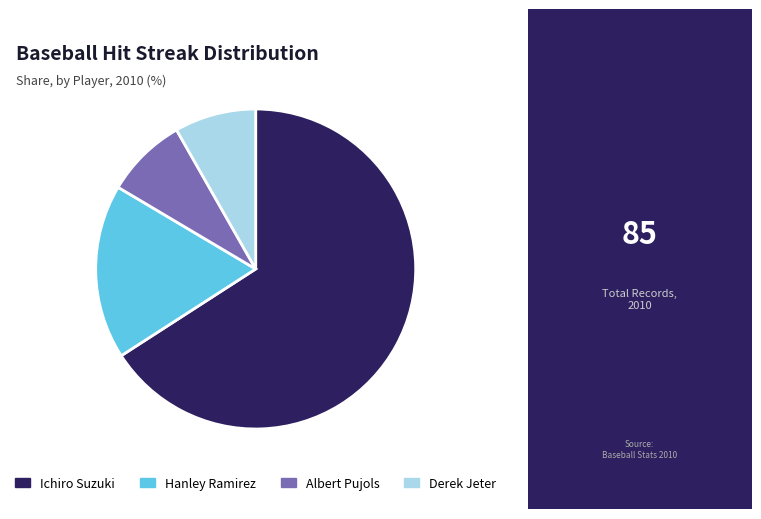

The Ichiro Suzuki slice represents 66% of the pie. True or false?

True